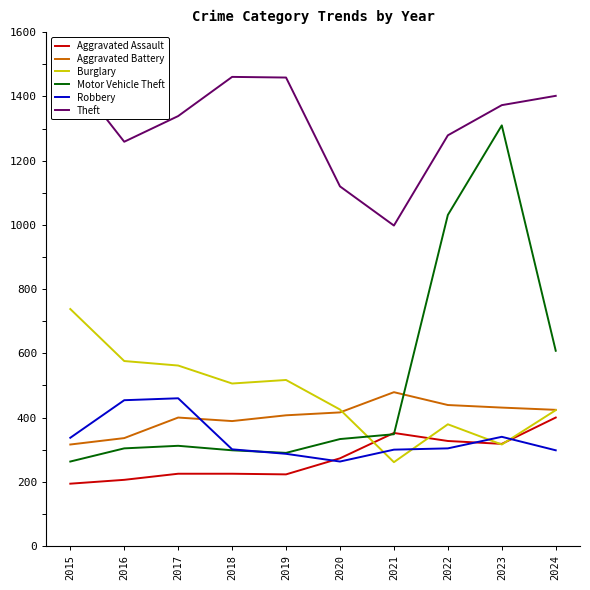

What is the value of the Motor Vehicle Theft point at the 8th from the left?

1031